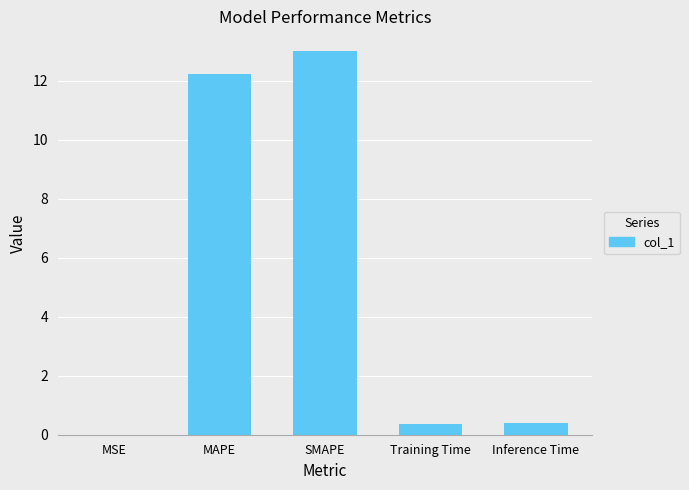

At which category does the chart reach its peak across all series?

SMAPE